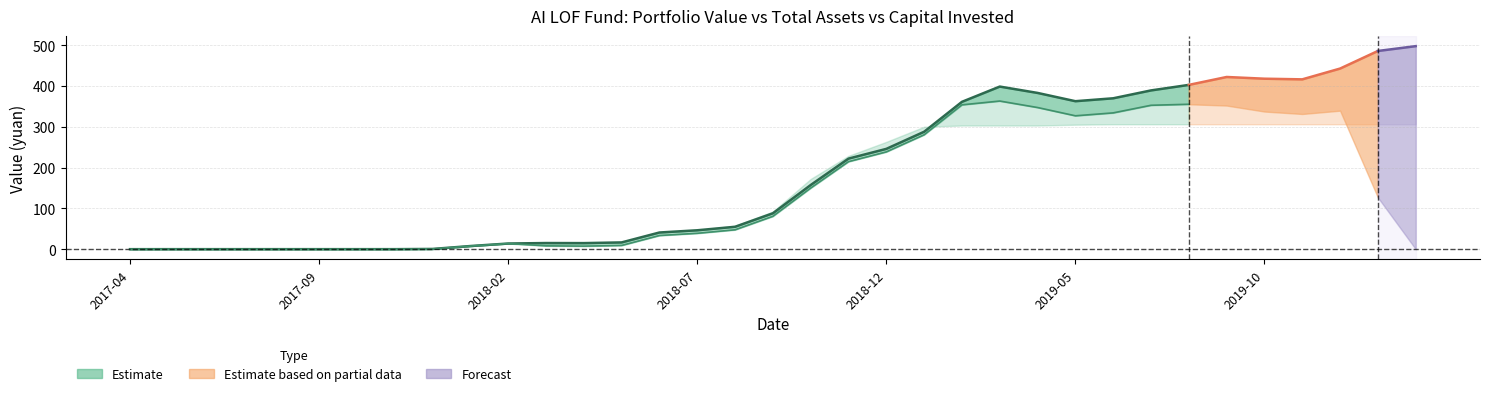

How many distinct data groups are displayed?

3